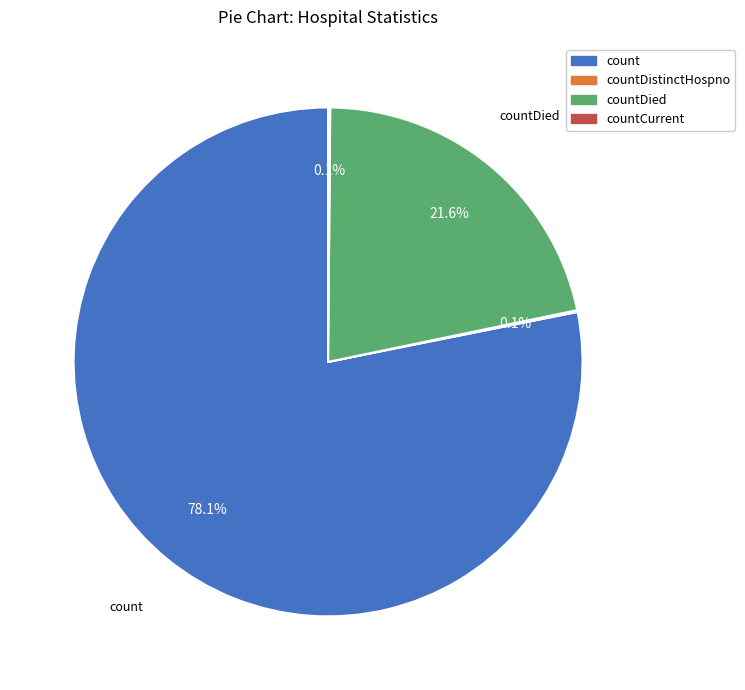

Which slice is the largest?

count